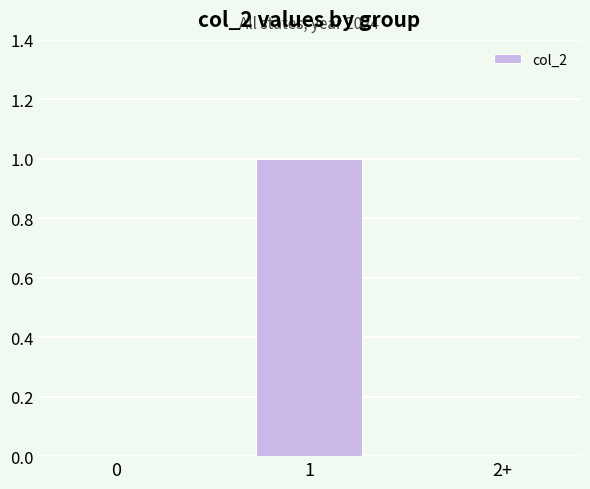

How many series are shown in this chart?

1